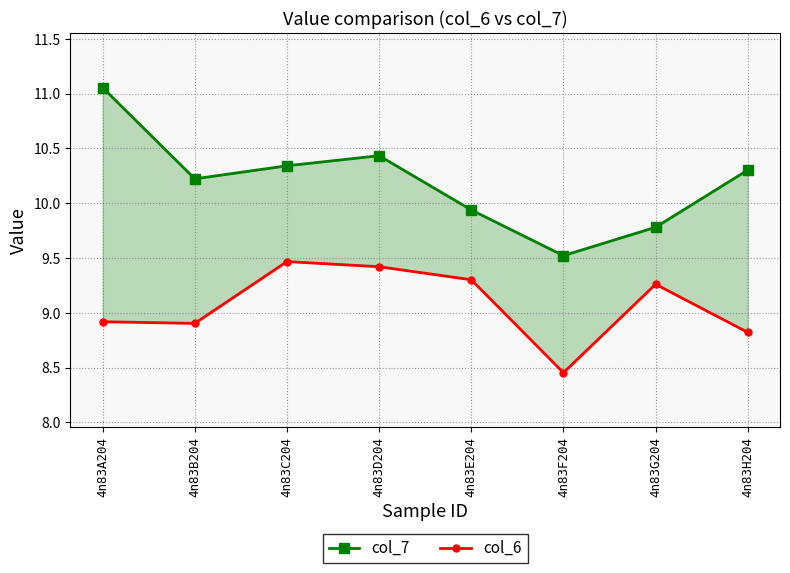

What is the value of the col_7 point at the 6th from the left?

9.5